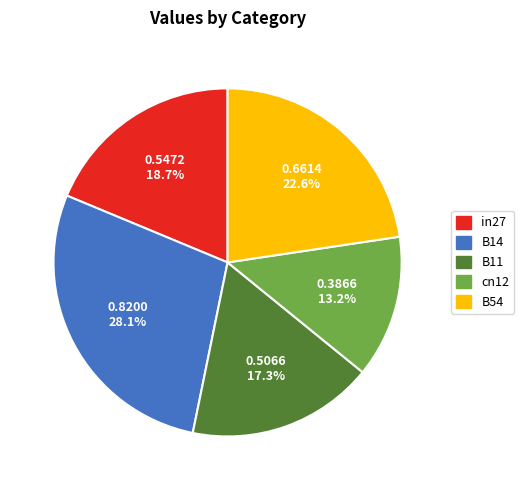

How much of the chart is everything except cn12?

86.8%